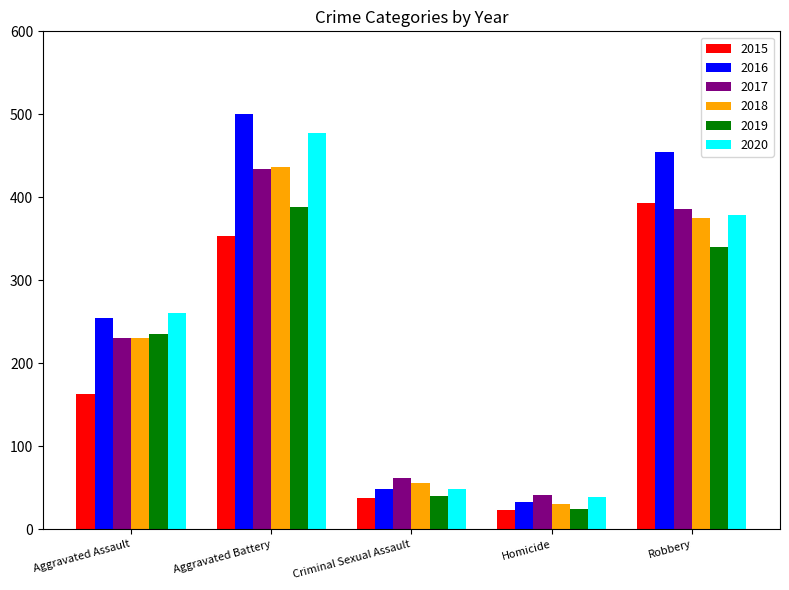

What are all the series names shown in the legend?

2015, 2016, 2017, 2018, 2019, 2020